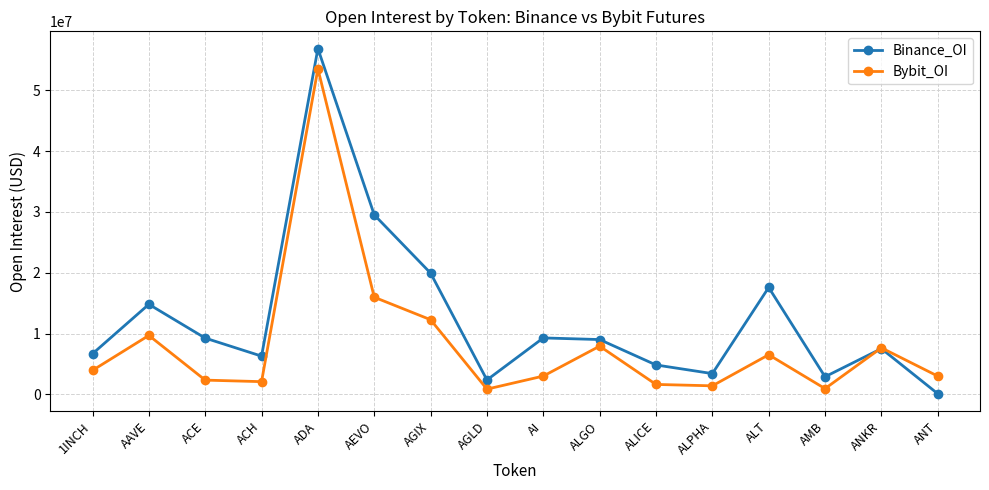

How many values in the Binance_OI series are below 9008371?

8